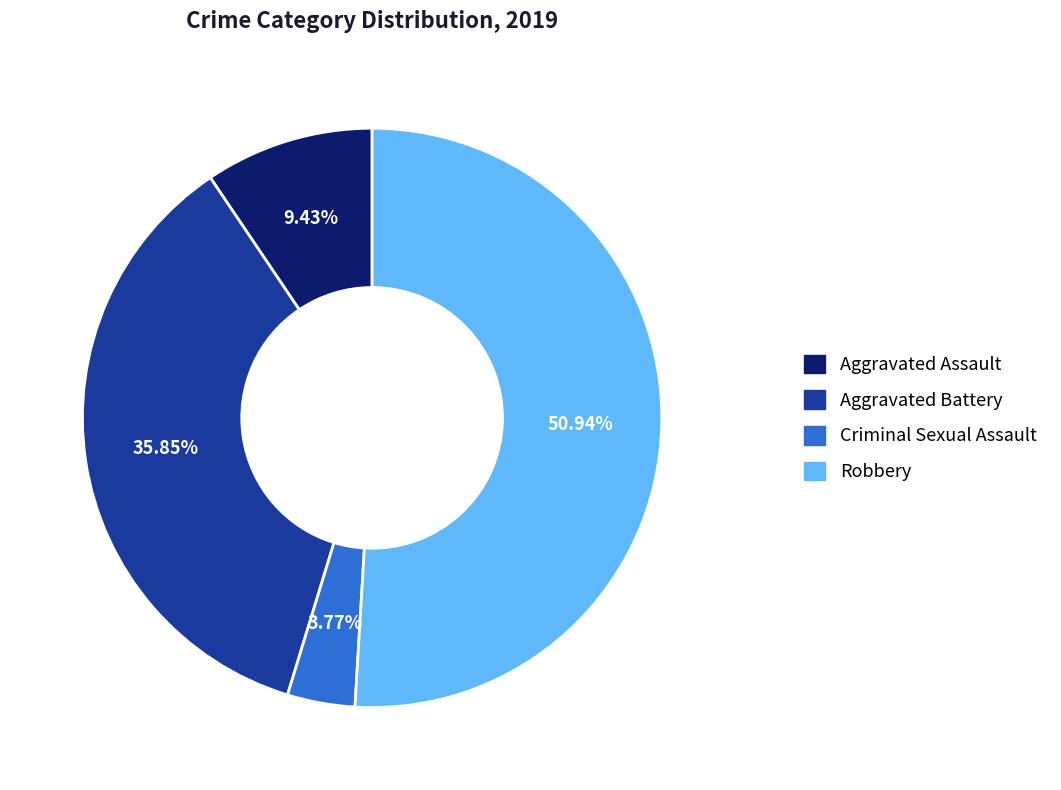

Count the number of slices in the pie.

4